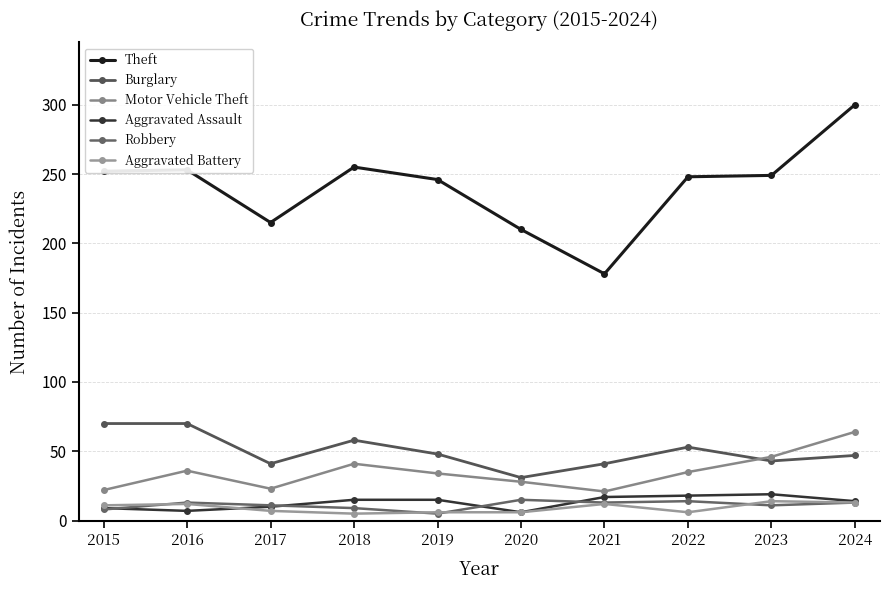

True or false: Aggravated Assault has a value of 18 at 2022.

True